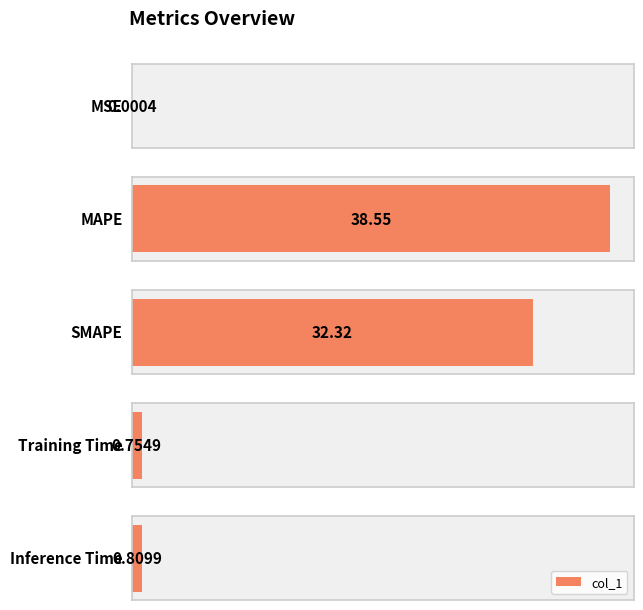

How many series are shown in this chart?

1